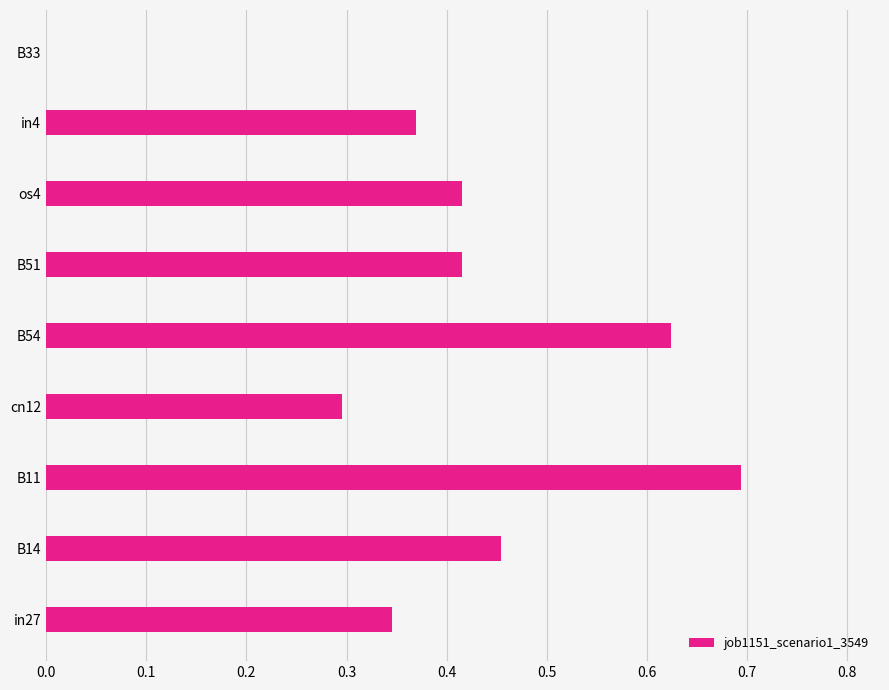

Is it true that the value at B11 is 1.1?

False